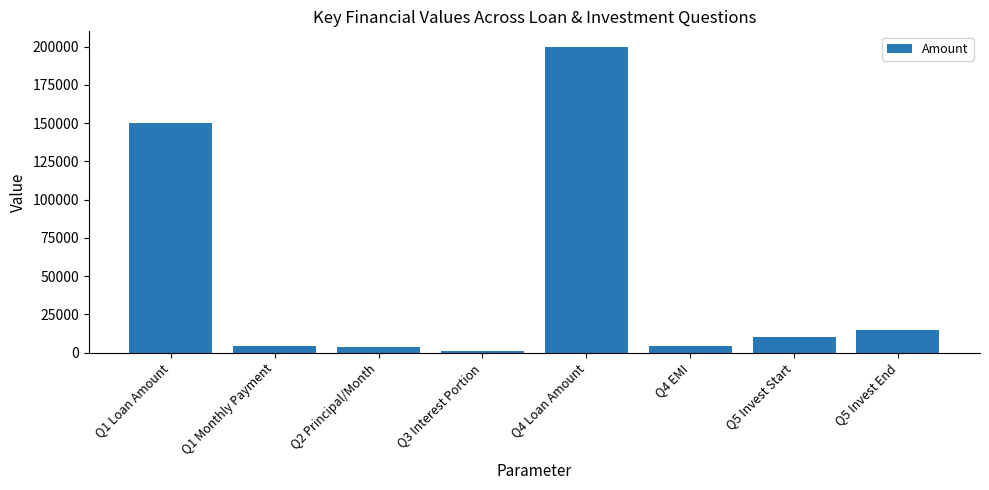

What is the value of the 3rd bar from the left?

3981.1